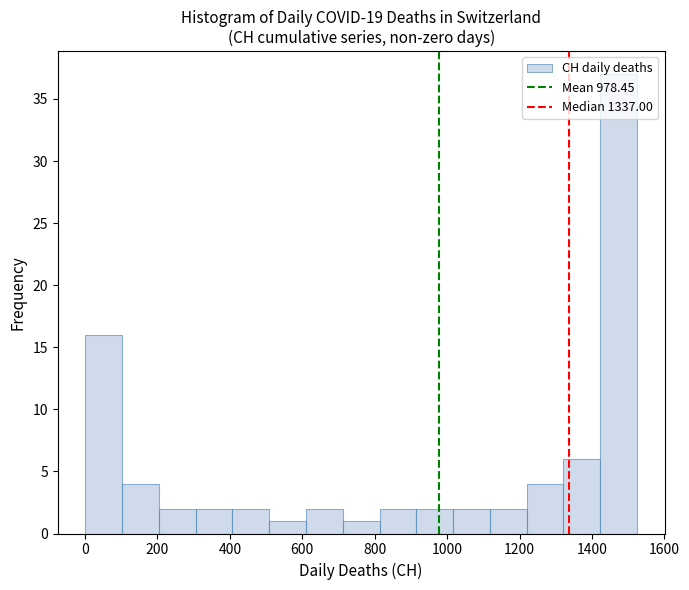

What is the height of the bar covering 100 to 200 on the x-axis? Neither the bar edges nor the heights are printed on the chart, so give them approximately, as read against the axes.

4